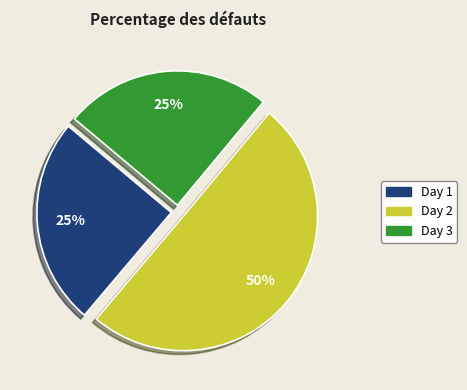

To the nearest percent, what is the average slice percentage?

33%